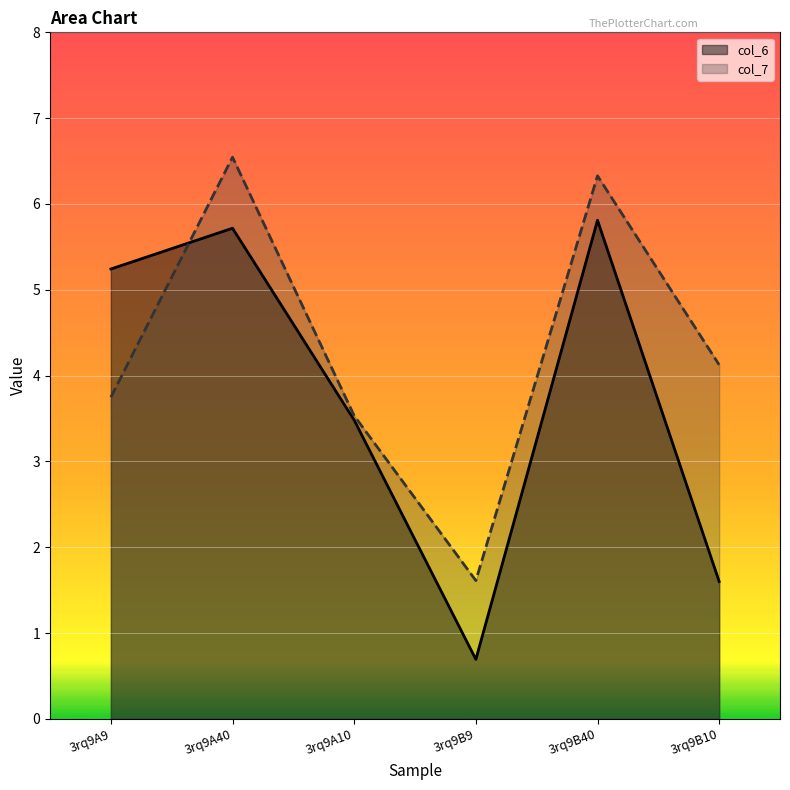

How many categories are shown in the chart?

6